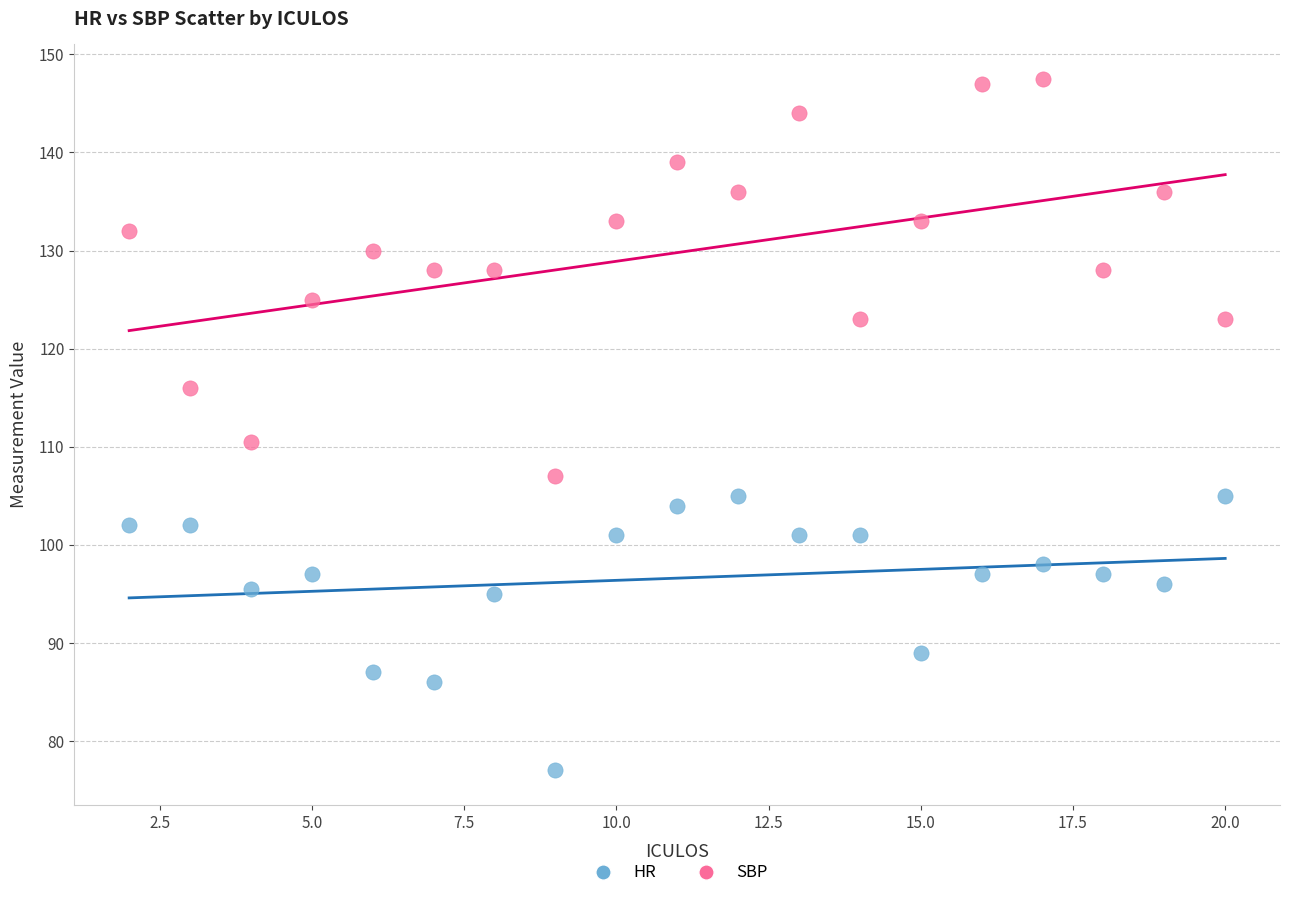

Which series reaches the maximum Y coordinate?

SBP